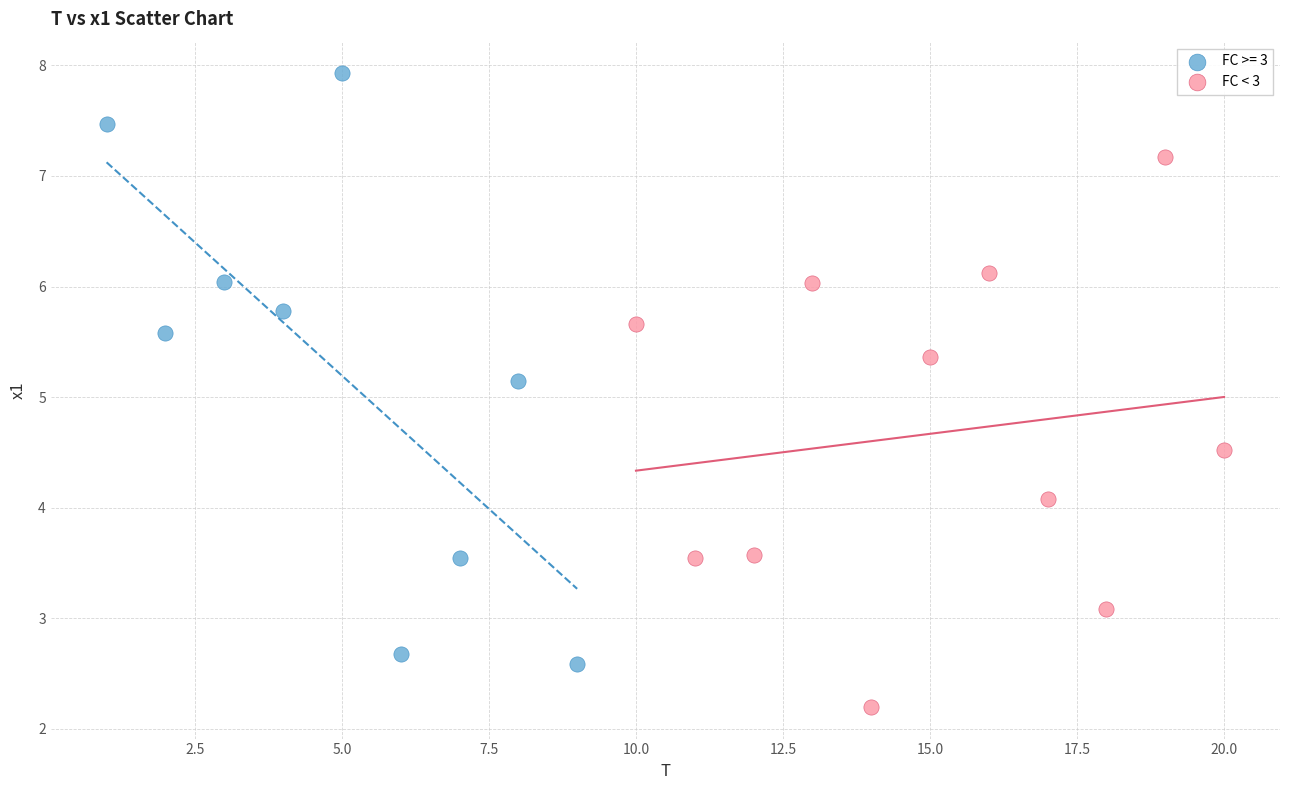

Which series has the largest Y range (max minus min)?

FC >= 3